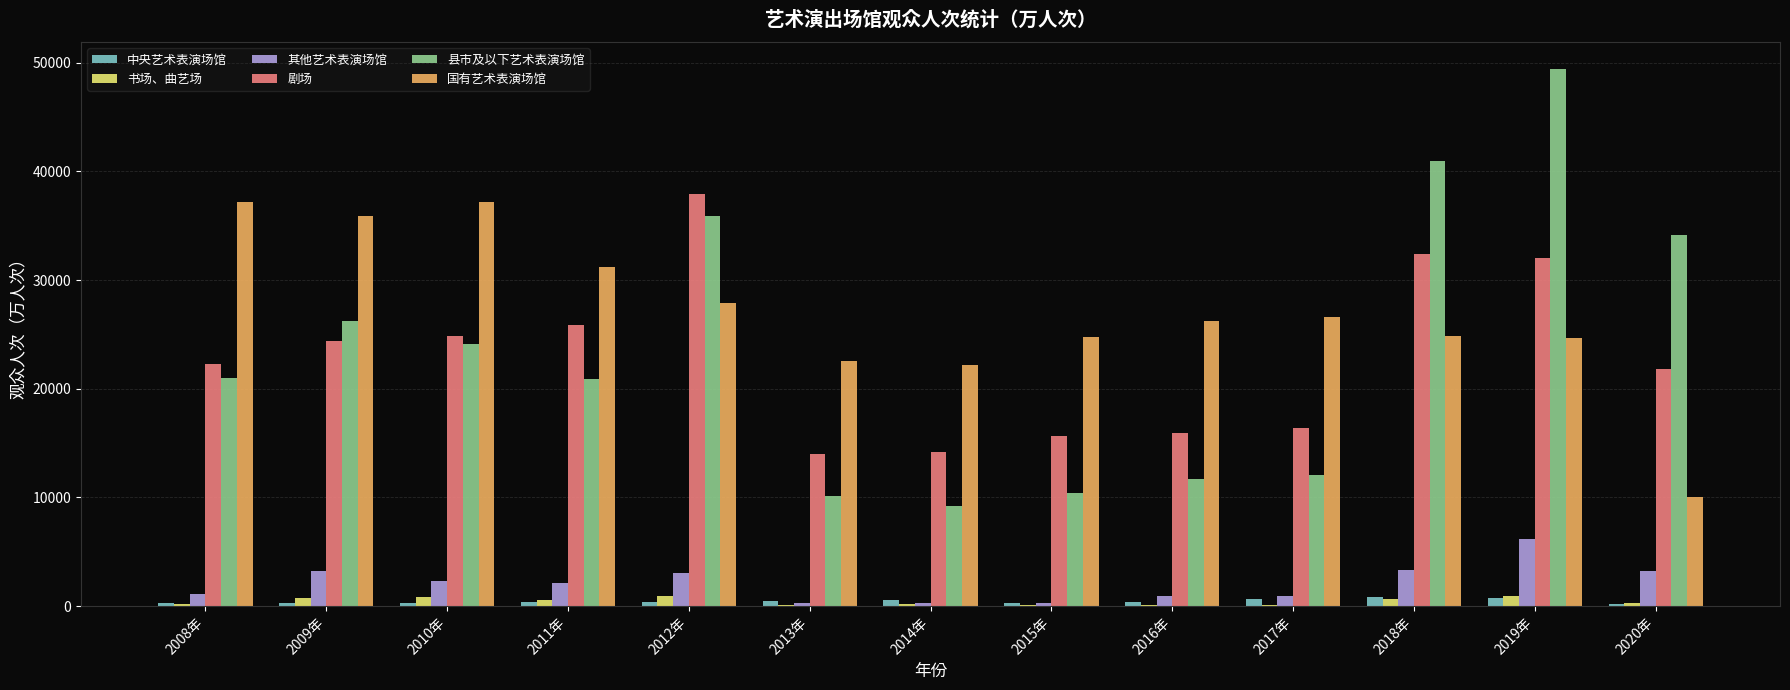

What is the greatest value displayed?

49420.0